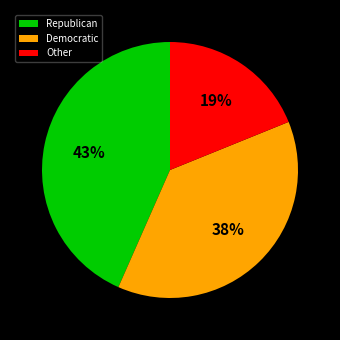

Is the sum of Other and Democratic greater than half?

Yes